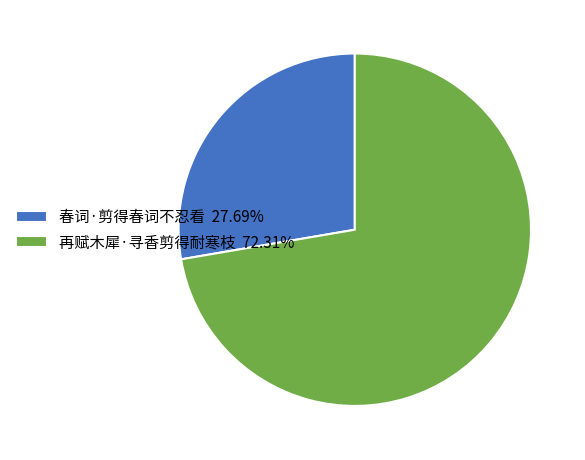

Count the number of slices in the pie.

2